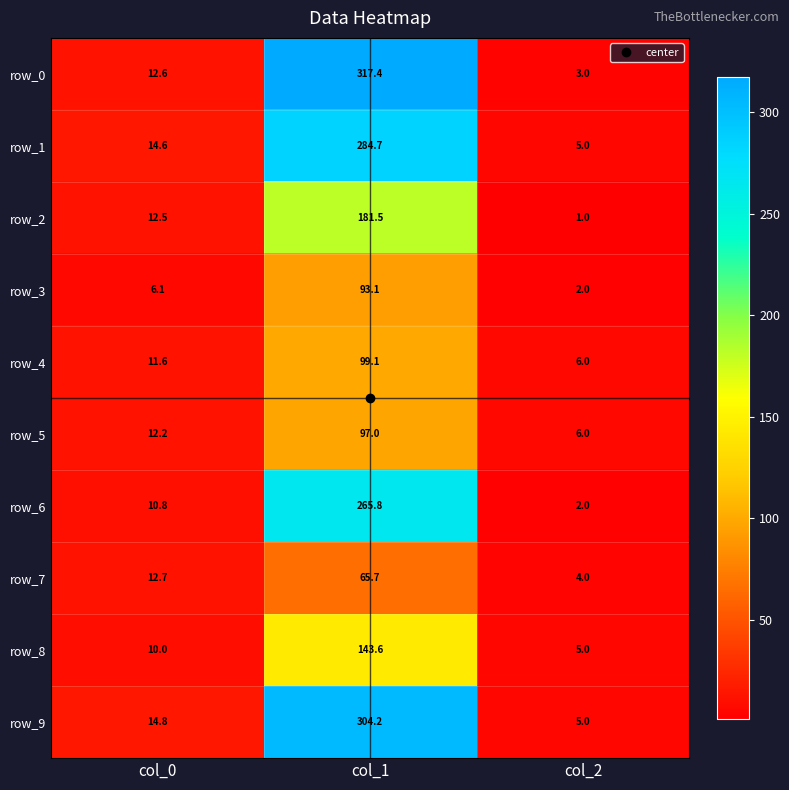

At which label does row_4 first exceed 11?

col_0